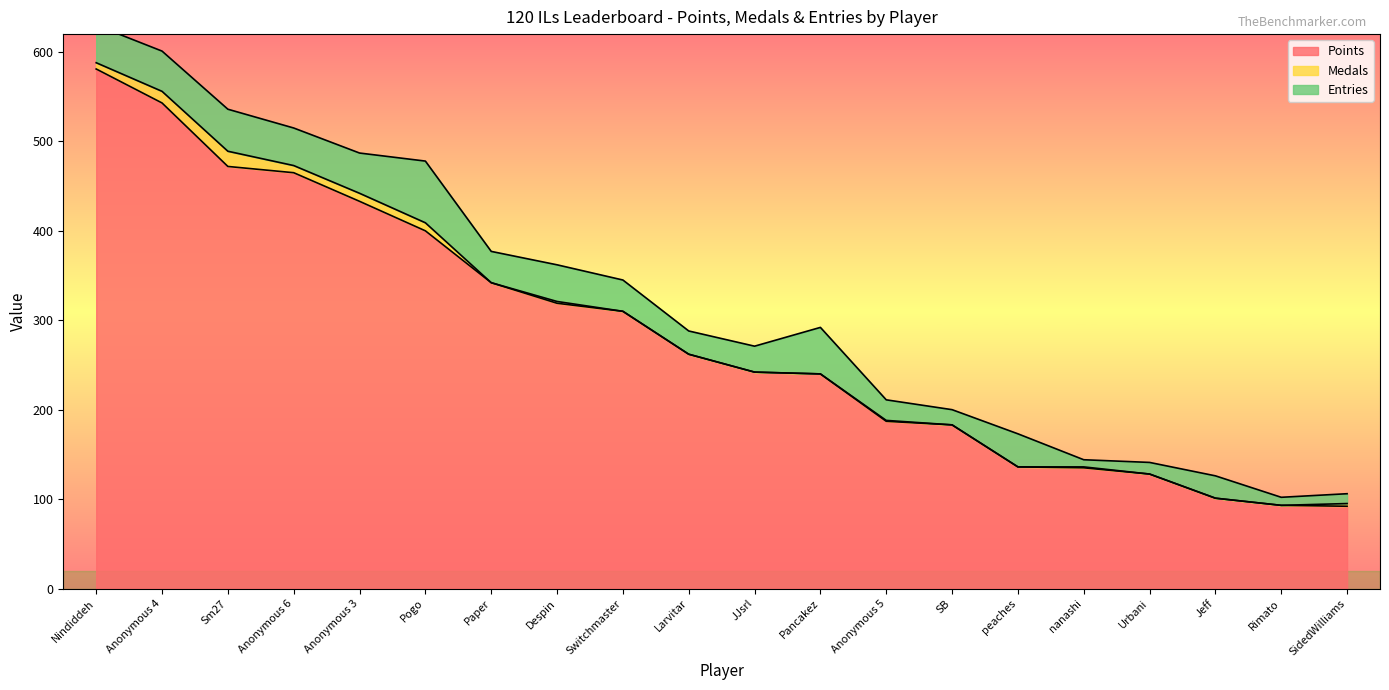

Which label corresponds to the largest value in the chart?

Nindiddeh